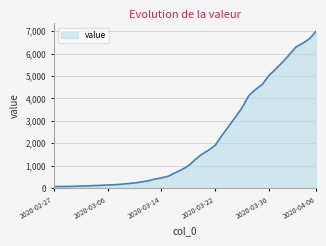

What is the maximum value shown in the chart?

6995